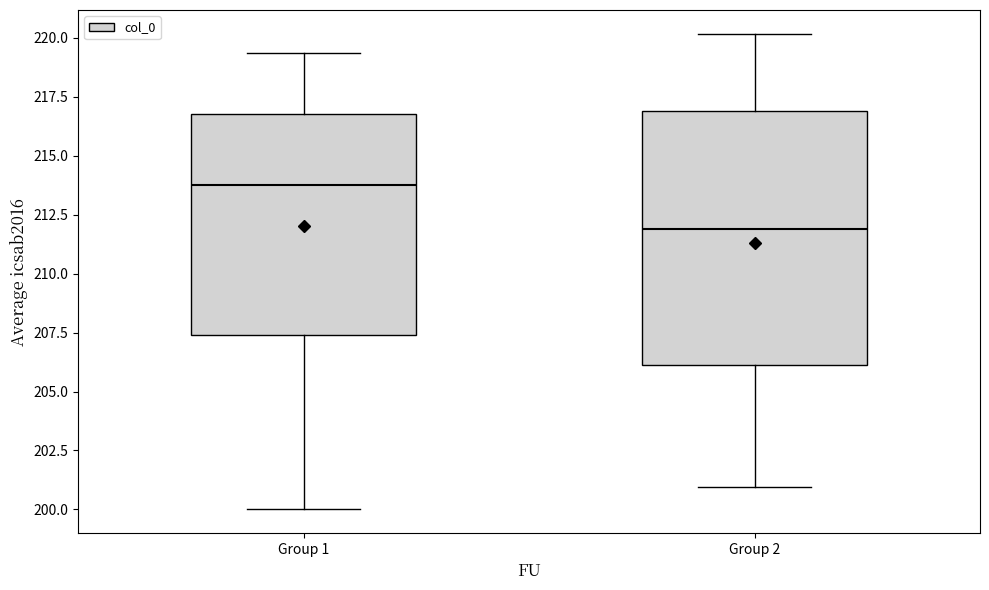

Where does the upper whisker of the box for Group 1 end on the y-axis? The values are not printed on the chart, so give them approximately, as read against the axis.

219.5